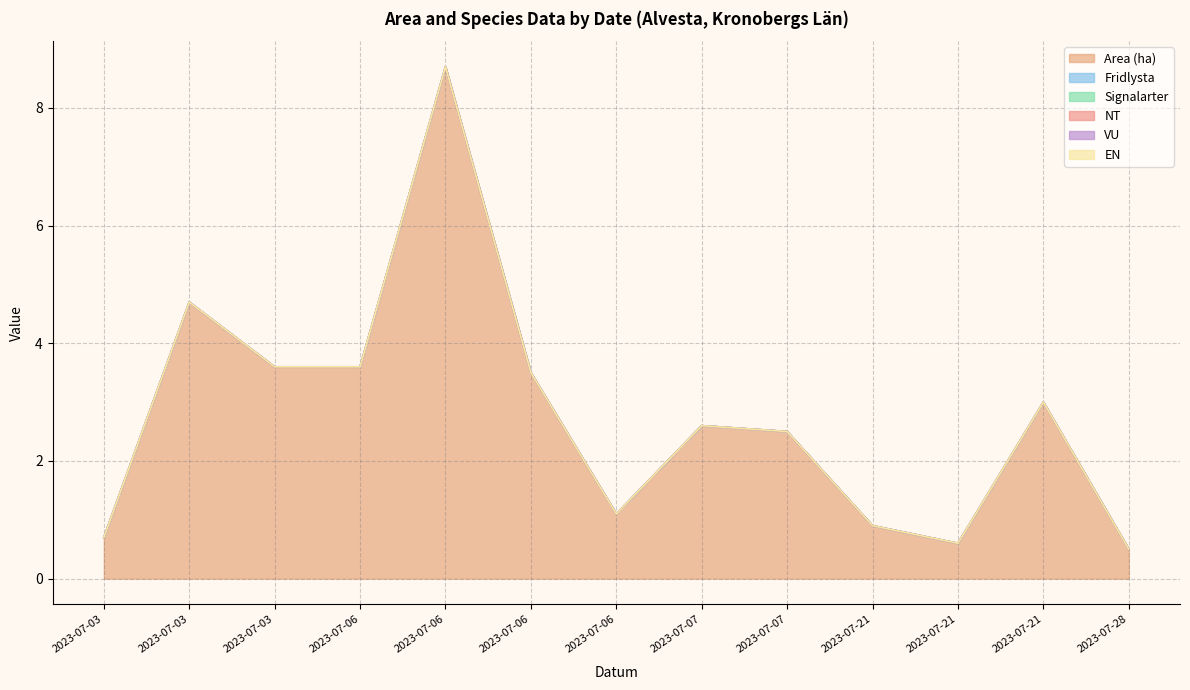

True or false: Area (ha) and Fridlysta cross at least once.

False